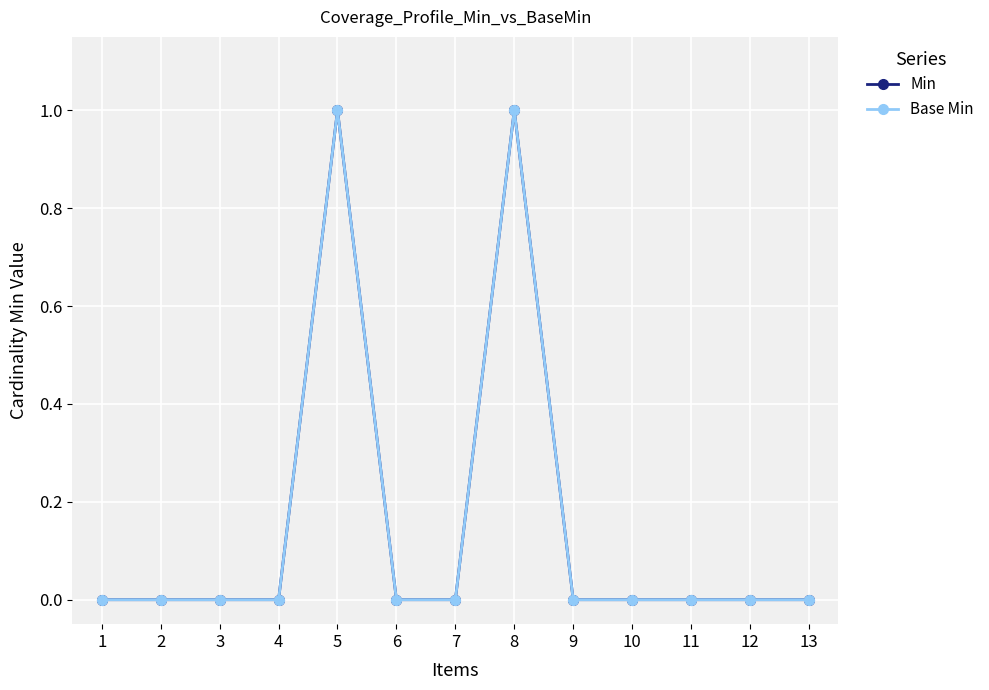

At 12, list the series in order from smallest to largest.

Min, Base Min